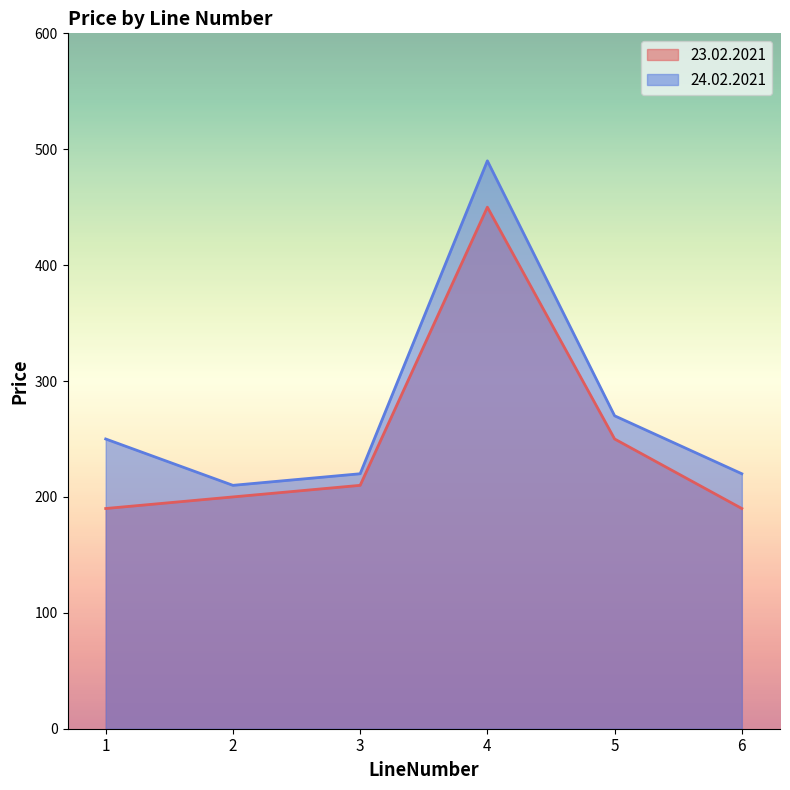

What is the approximate value of 24.02.2021 at 3, to the nearest 10?

220